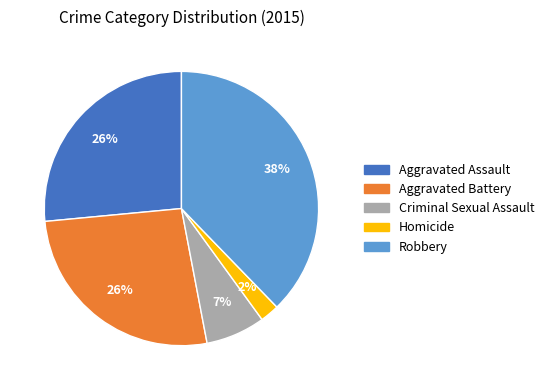

Which category has the biggest portion of the pie?

Robbery